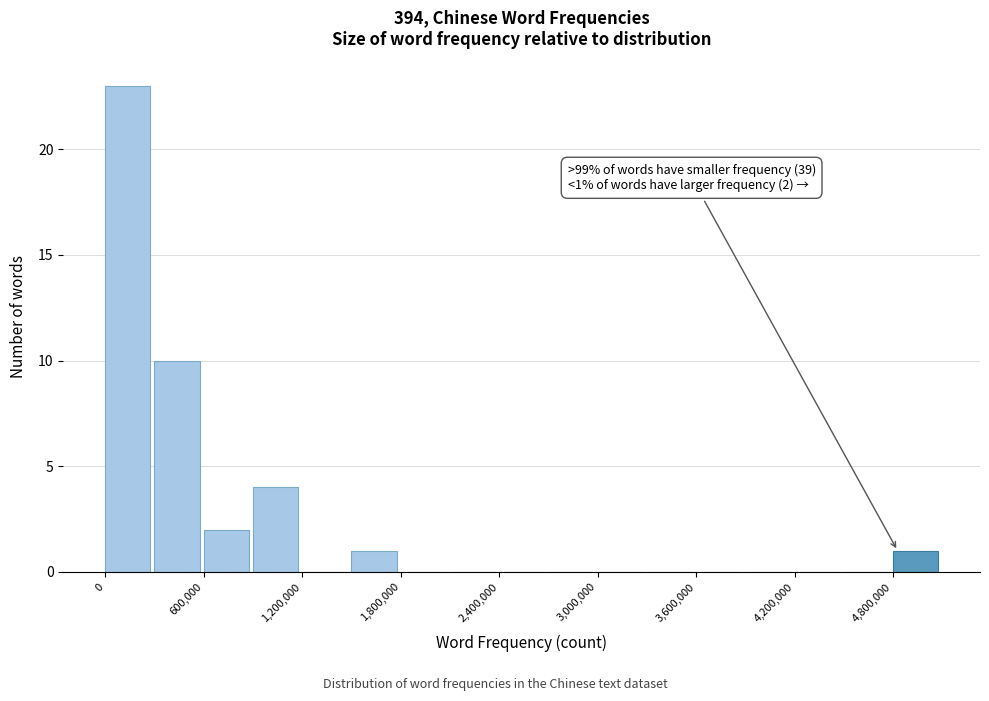

Read against the x-axis, roughly where is the centre of the tallest bar?

100000